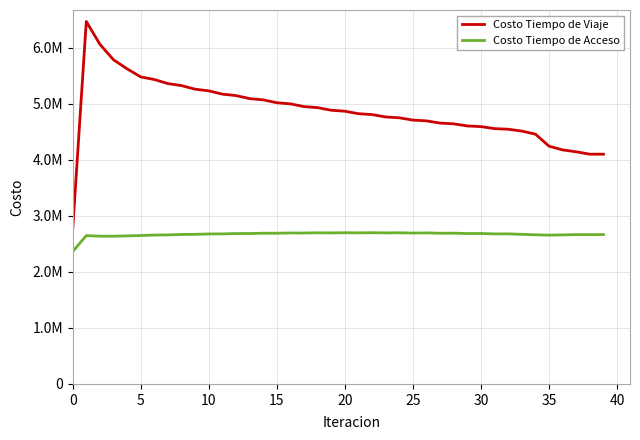

What is the value of the Costo Tiempo de Acceso point at the 10th from the left?

2668204.3